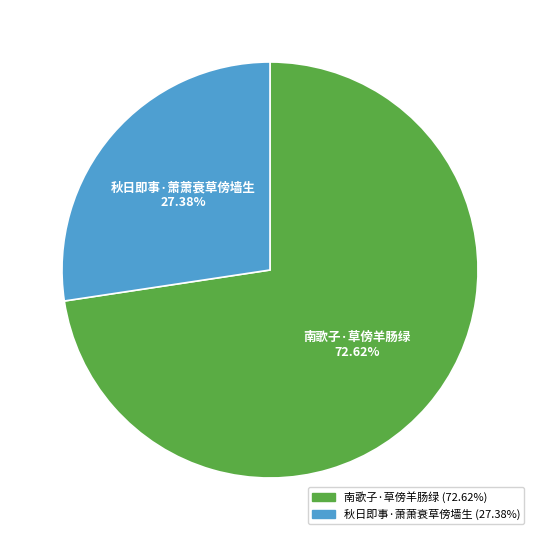

Is it true that 南歌子·草傍羊肠绿 is 87% of the pie?

False